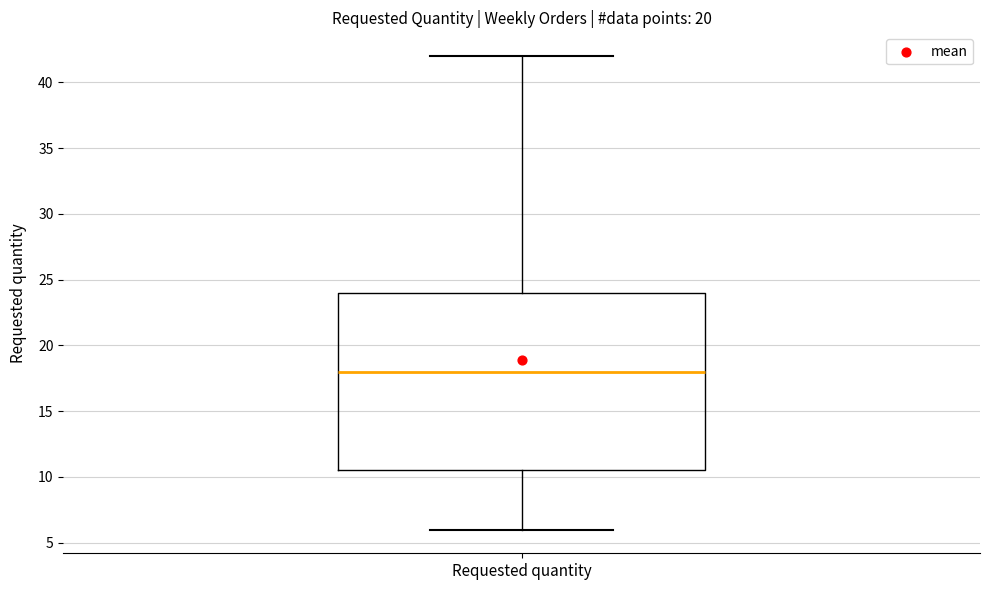

Where does the median line of the box for Requested quantity sit on the y-axis? The values are not printed on the chart, so give them approximately, as read against the axis.

18.0